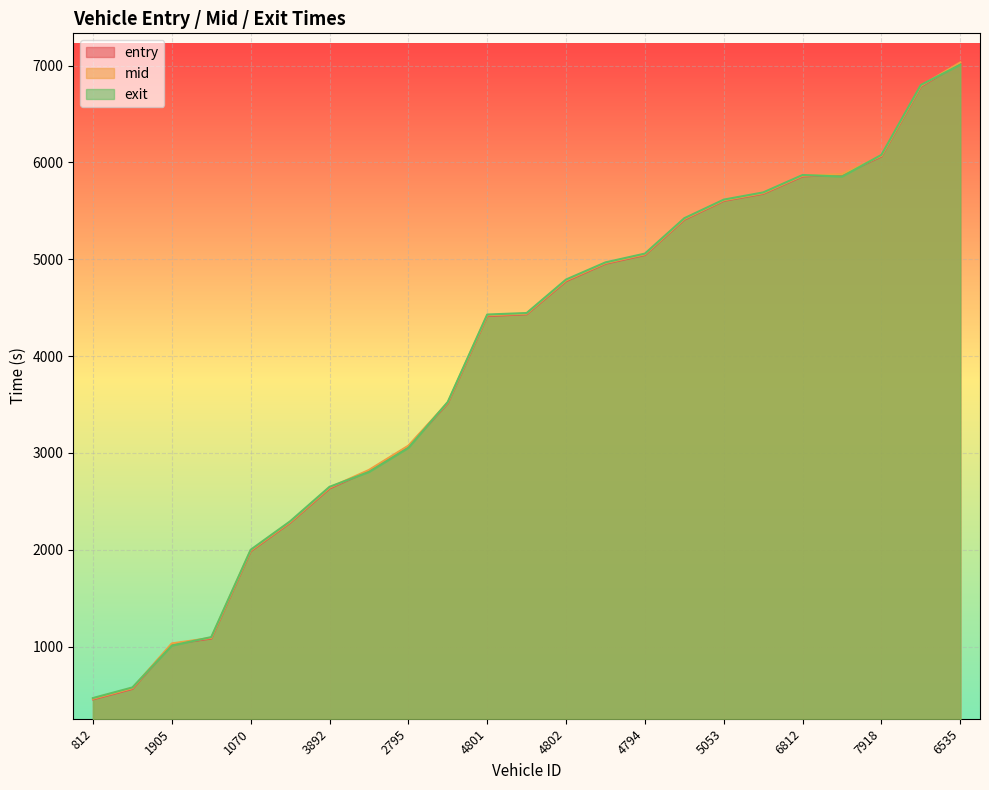

What is the value of the exit point at the 23rd from the left?

7009.1